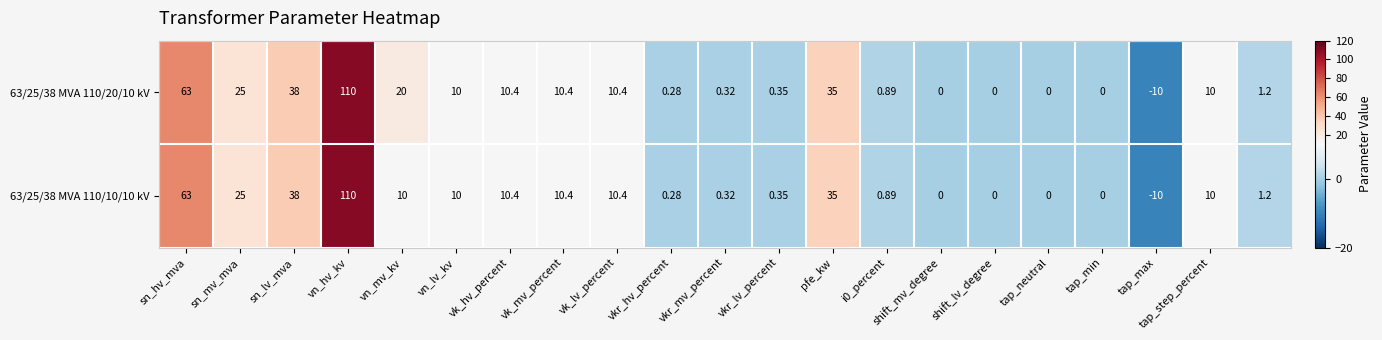

How many categories are shown in the chart?

21